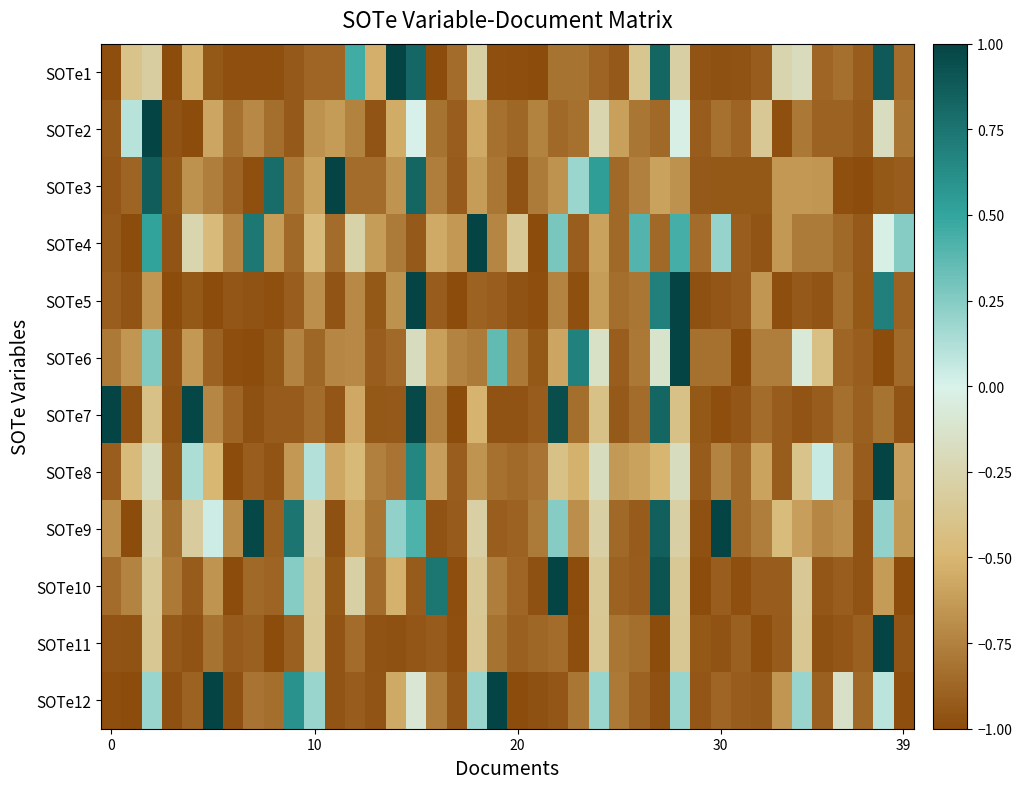

Reading right to left, transcribe all the data shown in this chart.

SOTe1: -0.9	0.9	-0.9	-0.8	-0.9	-0.2	-0.3	-0.9	-1.0	-1.0	-1.0	-0.3	0.8	-0.4	-0.9	-0.9	-0.8	-0.8	-1.0	-1.0	-1.0	-0.3	-0.9	-1.0	0.8	1.0	-0.5	0.5	-0.9	-0.9	-0.9	-1.0	-1.0	-1.0	-0.9	-0.5	-1.0	-0.3	-0.4	-1.0
SOTe2: -0.8	-0.2	-0.9	-0.9	-0.9	-0.8	-1.0	-0.4	-0.9	-0.8	-0.9	-0.0	-0.9	-0.8	-0.6	-0.2	-0.8	-0.9	-0.7	-0.9	-0.8	-0.6	-0.9	-0.8	0.0	-0.5	-1.0	-0.7	-0.6	-0.7	-0.9	-0.8	-0.7	-0.8	-0.6	-1.0	-1.0	1.0	0.1	-0.9
SOTe3: -0.9	-0.9	-1.0	-1.0	-0.7	-0.6	-0.6	-0.9	-0.9	-0.9	-0.9	-0.7	-0.6	-0.8	-0.9	0.5	0.2	-0.7	-0.8	-1.0	-0.8	-0.6	-0.9	-0.8	0.8	-0.7	-0.9	-0.9	1.0	-0.6	-0.8	0.8	-1.0	-0.9	-0.8	-0.7	-0.9	0.9	-0.9	-1.0
SOTe4: 0.2	-0.0	-0.9	-0.9	-0.8	-0.8	-0.6	-1.0	-0.9	0.2	-0.8	0.4	-0.9	0.4	-0.9	-0.6	-0.9	0.3	-1.0	-0.4	-0.7	1.0	-0.6	-0.6	-0.9	-0.8	-0.6	-0.3	-0.8	-0.5	-0.9	-0.6	0.7	-0.7	-0.5	-0.2	-1.0	0.5	-1.0	-0.9
SOTe5: -0.9	0.7	-0.9	-0.8	-1.0	-0.9	-1.0	-0.6	-0.9	-0.9	-1.0	1.0	0.7	-0.8	-0.8	-0.6	-1.0	-0.7	-1.0	-1.0	-0.9	-0.9	-1.0	-0.9	1.0	-0.7	-0.9	-0.7	-1.0	-0.7	-0.9	-1.0	-1.0	-0.9	-1.0	-0.9	-1.0	-0.7	-1.0	-0.9
SOTe6: -0.9	-1.0	-0.9	-0.9	-0.4	-0.1	-0.8	-0.8	-1.0	-0.8	-0.8	1.0	-0.1	-0.8	-0.9	-0.2	0.7	-0.6	-0.9	-0.8	0.4	-0.8	-0.7	-0.6	-0.2	-0.9	-0.9	-0.7	-0.7	-0.9	-0.7	-0.9	-1.0	-1.0	-0.9	-0.6	-1.0	0.3	-0.7	-0.8
SOTe7: -1.0	-0.8	-0.9	-0.8	-0.9	-1.0	-0.9	-0.9	-0.9	-1.0	-0.9	-0.4	0.8	-0.9	-0.9	-0.4	-0.8	0.9	-0.9	-1.0	-1.0	-0.5	-1.0	-0.8	1.0	-0.9	-0.9	-0.6	-0.9	-0.9	-0.9	-0.9	-1.0	-0.9	-0.7	1.0	-1.0	-0.4	-1.0	1.0
SOTe8: -0.6	1.0	-0.9	-0.7	0.1	-0.4	-0.9	-0.6	-0.9	-0.7	-0.9	-0.2	-0.5	-0.6	-0.6	-0.2	-0.5	-0.4	-0.8	-0.9	-0.8	-0.7	-0.9	-0.6	0.7	-0.8	-0.8	-0.5	-0.6	0.1	-0.6	-1.0	-0.9	-1.0	-0.5	0.1	-0.9	-0.2	-0.5	-0.9
SOTe9: -0.6	0.2	-1.0	-0.7	-0.7	-0.6	-0.5	-0.8	-0.9	1.0	-1.0	-0.3	0.9	-0.9	-0.9	-0.3	-0.7	0.2	-0.8	-0.9	-0.9	-0.3	-0.9	-1.0	0.4	0.2	-0.8	-0.6	-1.0	-0.3	0.7	-0.9	1.0	-0.7	0.0	-0.3	-0.8	-0.3	-1.0	-0.7
SOTe10: -1.0	-0.6	-1.0	-0.9	-0.9	-0.4	-0.9	-0.9	-1.0	-0.9	-1.0	-0.4	0.9	-0.9	-0.9	-0.4	-1.0	1.0	-1.0	-0.9	-0.8	-0.4	-1.0	0.7	-0.9	-0.5	-0.8	-0.3	-0.9	-0.4	0.2	-0.9	-0.9	-1.0	-0.7	-0.9	-0.8	-0.4	-0.7	-0.8
SOTe11: -1.0	1.0	-0.9	-1.0	-1.0	-0.4	-0.9	-1.0	-0.9	-1.0	-0.9	-0.4	-1.0	-0.8	-0.8	-0.4	-1.0	-0.9	-0.9	-0.9	-0.8	-0.4	-1.0	-0.9	-1.0	-1.0	-1.0	-0.8	-1.0	-0.4	-0.9	-1.0	-0.9	-0.9	-0.8	-1.0	-0.9	-0.4	-1.0	-1.0
SOTe12: -1.0	0.1	-0.9	-0.1	-0.9	0.2	-0.7	-0.9	-0.9	-0.9	-0.9	0.2	-1.0	-0.9	-0.8	0.2	-0.8	-0.9	-1.0	-1.0	1.0	0.2	-0.9	-0.8	-0.1	-0.6	-1.0	-0.9	-1.0	0.2	0.6	-0.8	-0.8	-1.0	1.0	-0.9	-1.0	0.2	-1.0	-1.0